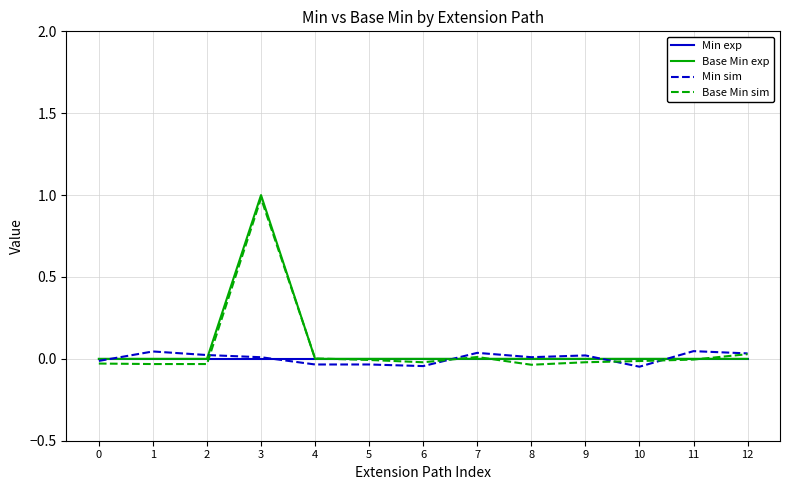

How many lines are shown in the chart?

4